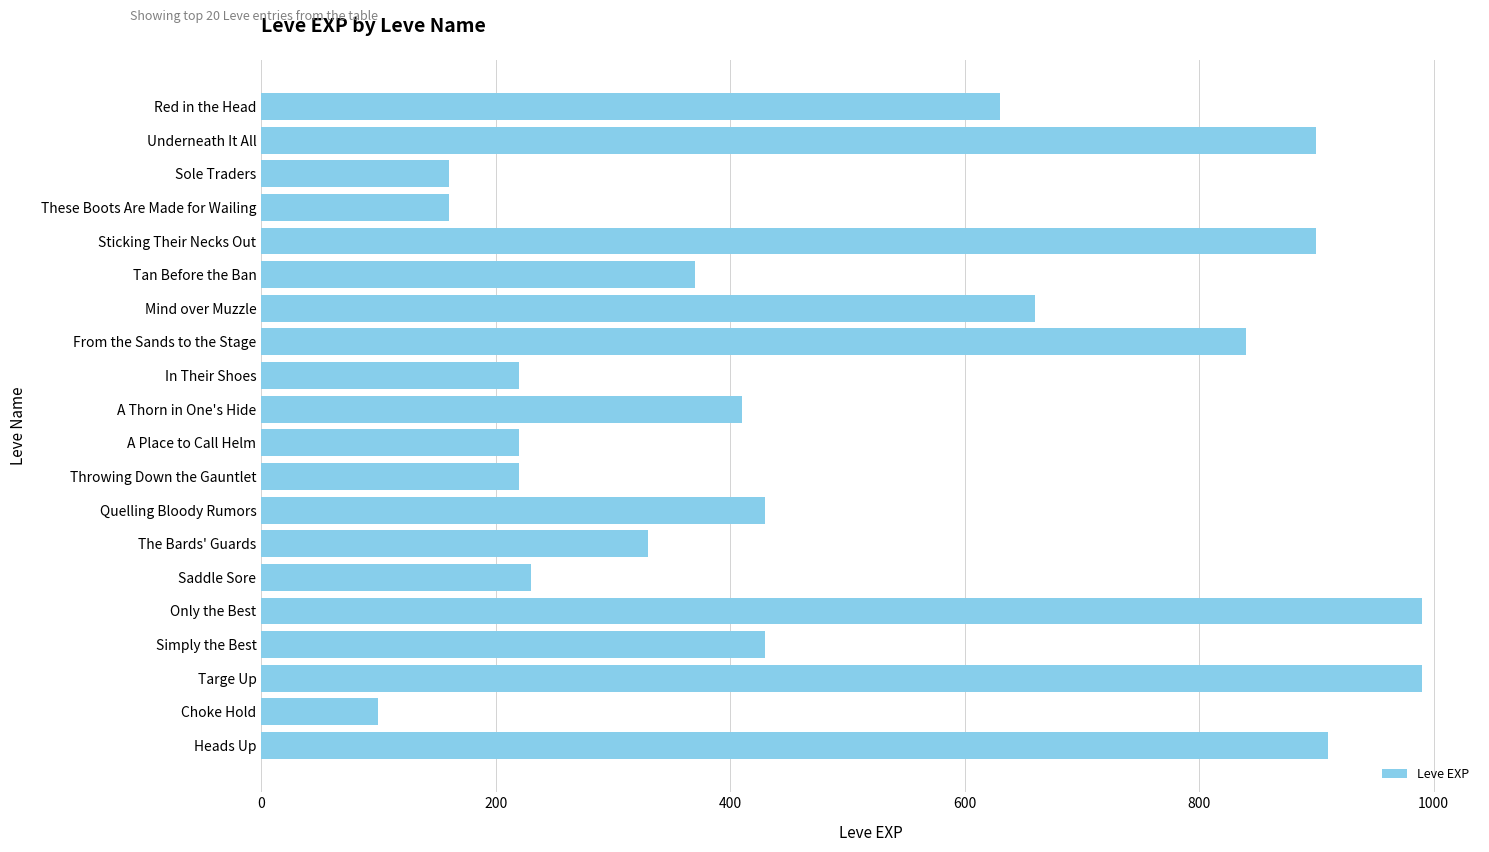

What is the approximate value at Throwing Down the Gauntlet?

220